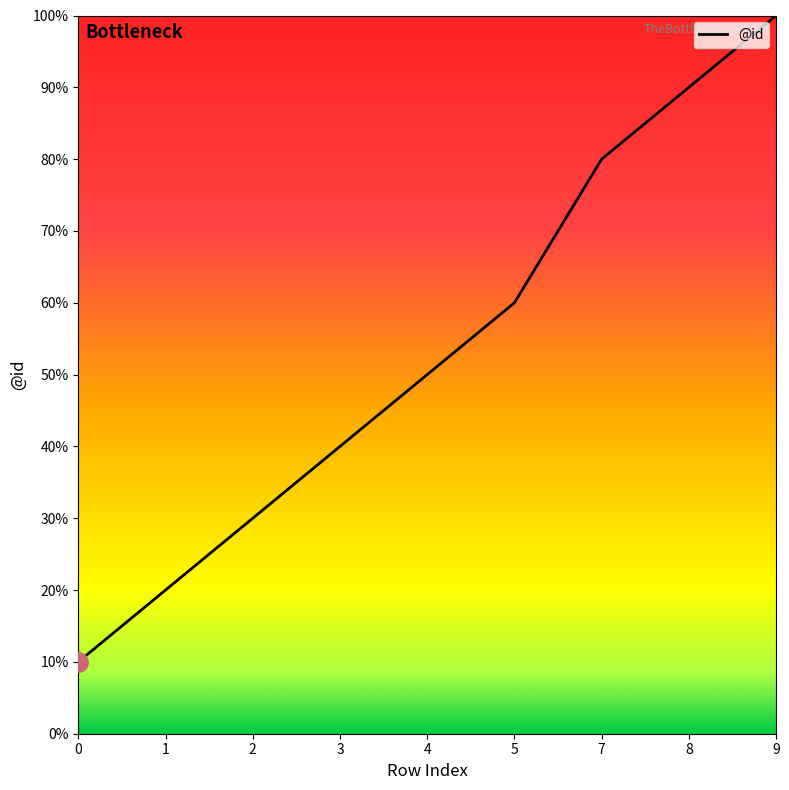

Is this an area chart (filled region under the line)?

No